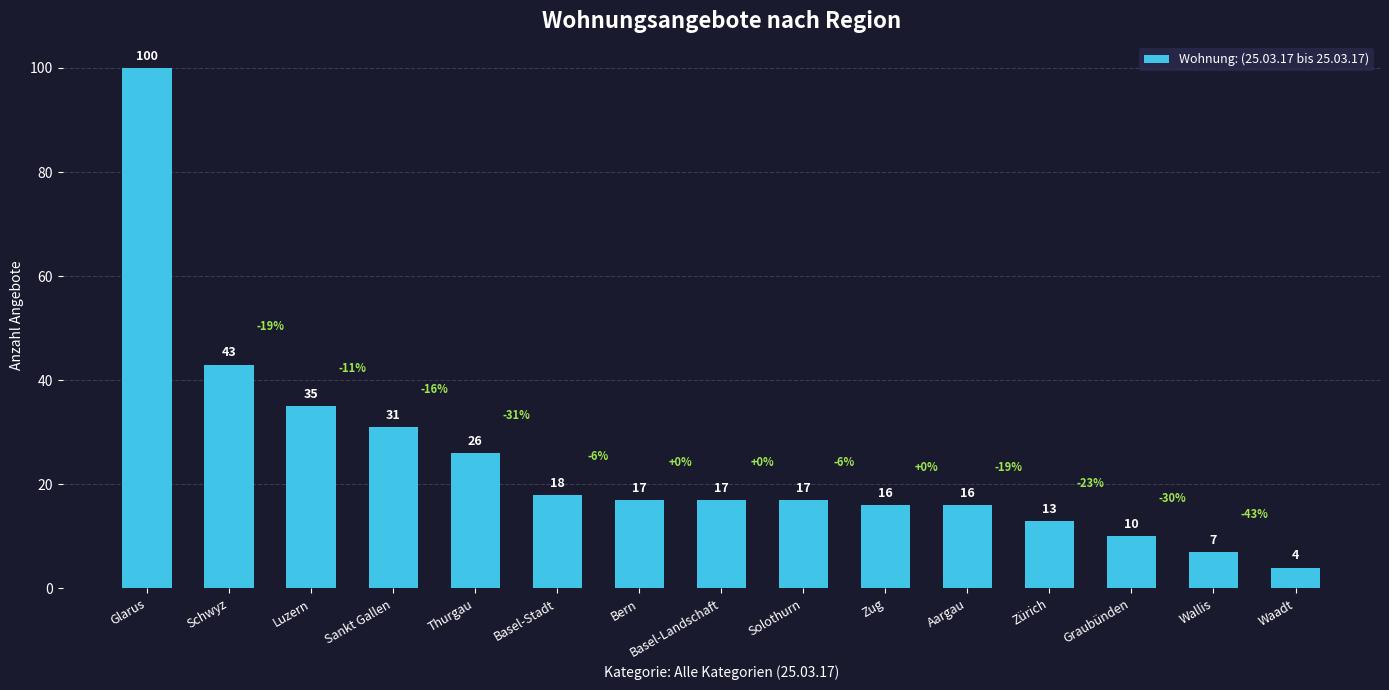

What is the change in value from Thurgau to Solothurn?

-9